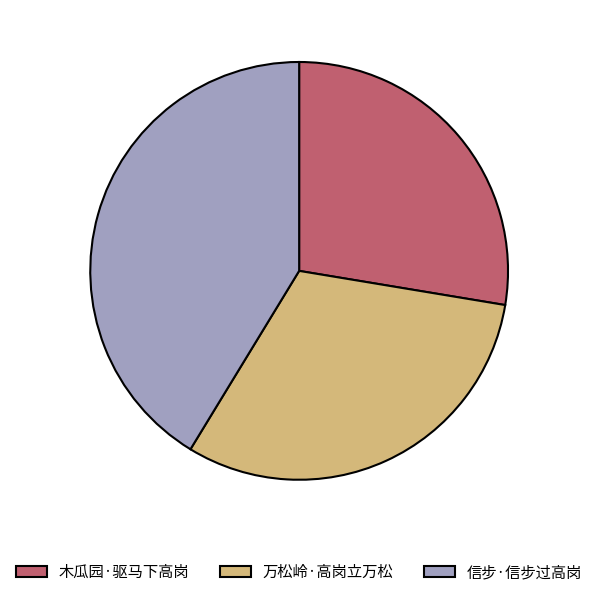

Is it true that 信步·信步过高岗 is 41% of the pie?

True